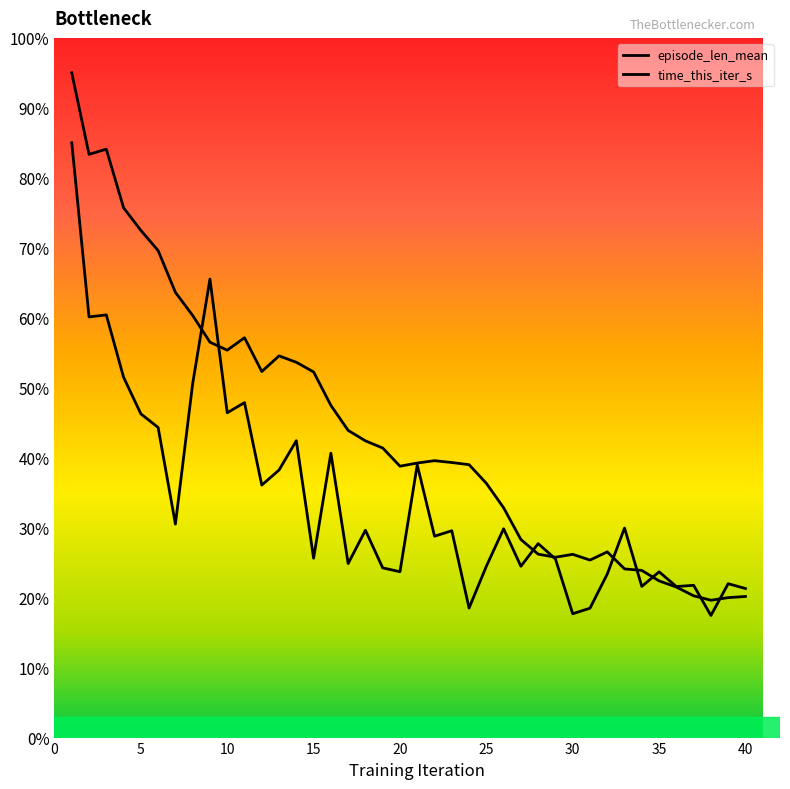

What is the value of the time_this_iter_s point at the 24th from the left?

18.5